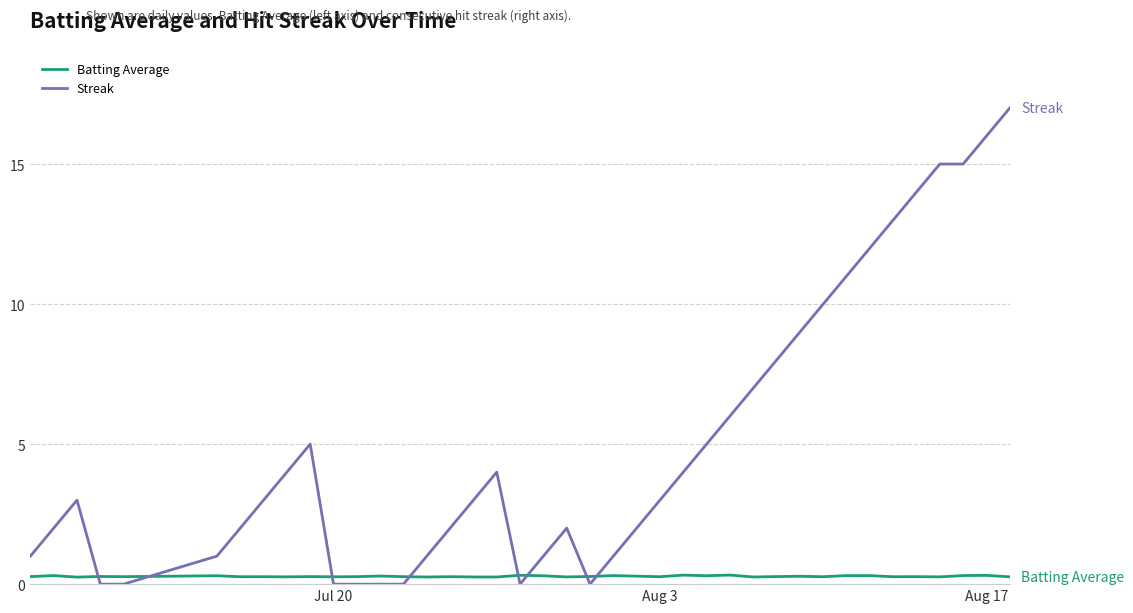

Does the chart have visible grid lines?

Yes